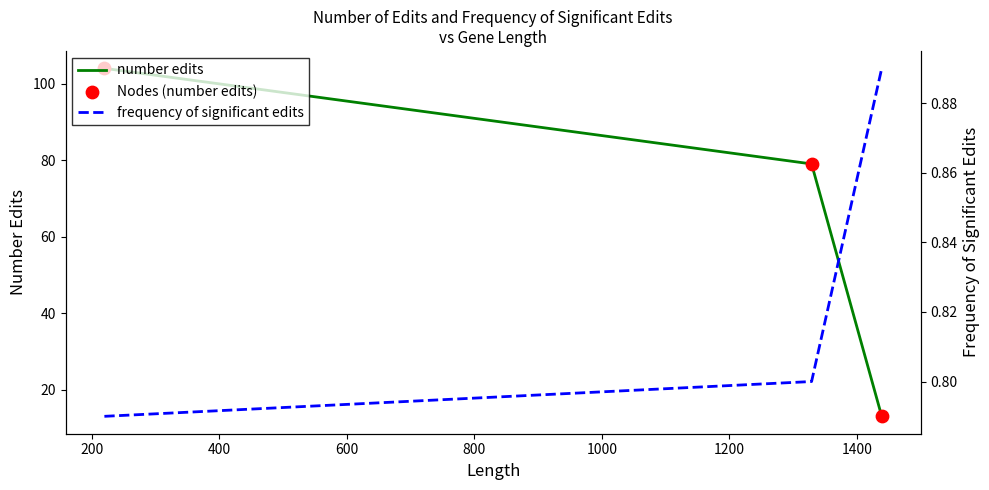

Which series has the largest total across all categories?

number edits